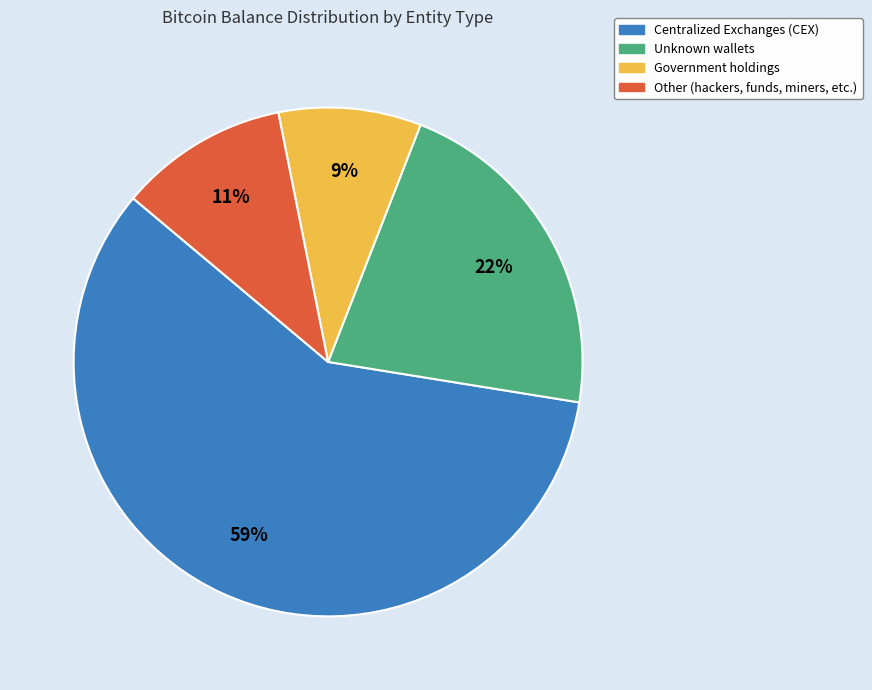

To the nearest percent, what is the average slice percentage?

25%